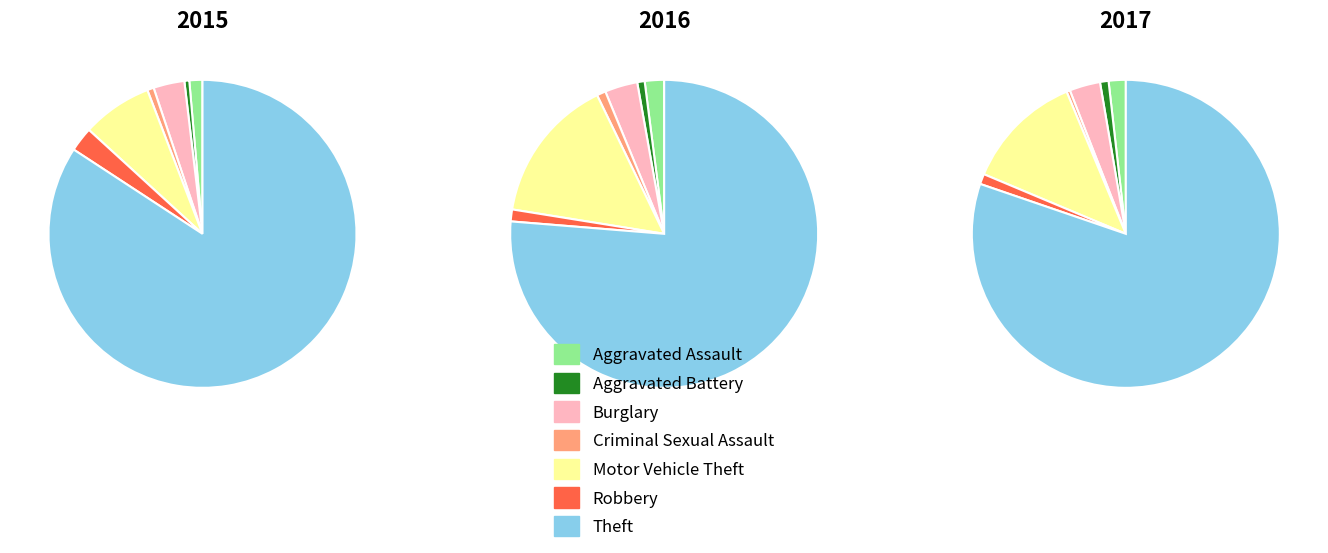

Is Aggravated Assault the majority of the pie?

No